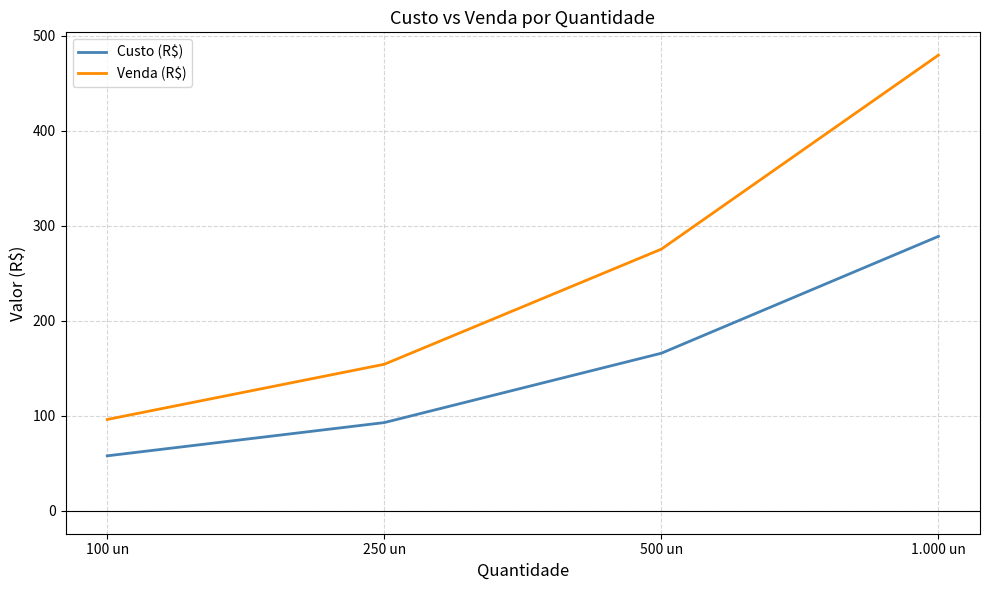

Which label corresponds to the largest value in the chart?

1.000 un